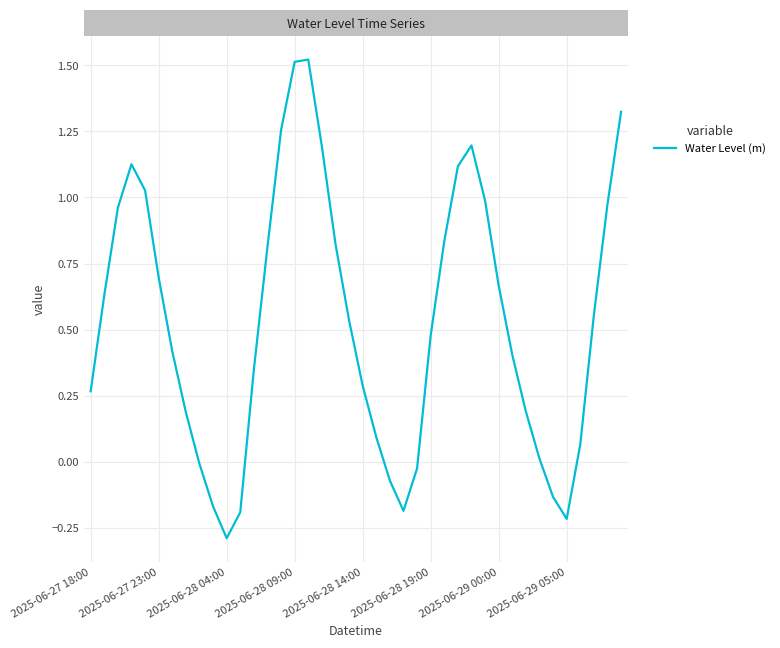

What is the minimum value shown in the chart?

-0.3